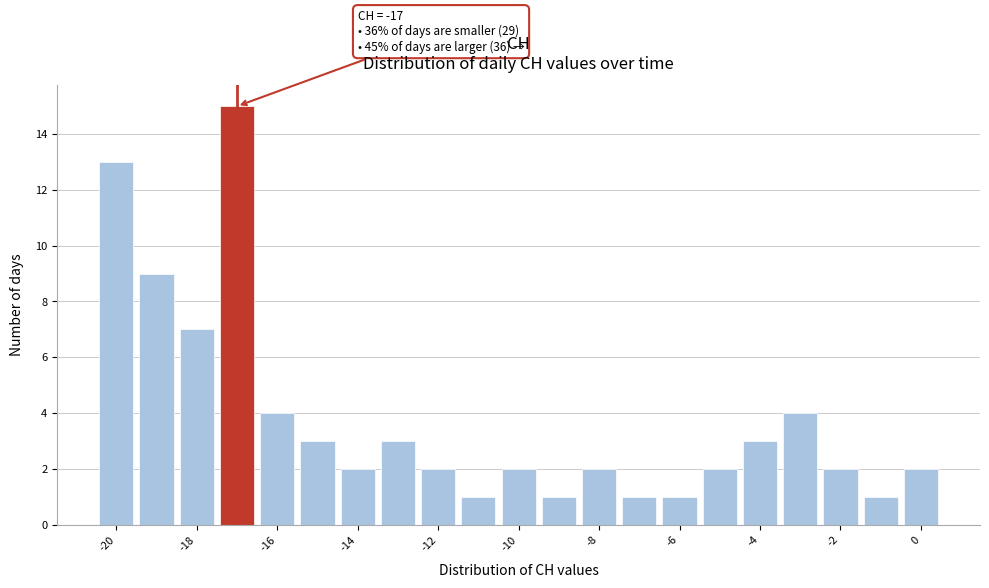

Over which range of the x-axis is the bar tallest?

-17.5 to -16.5